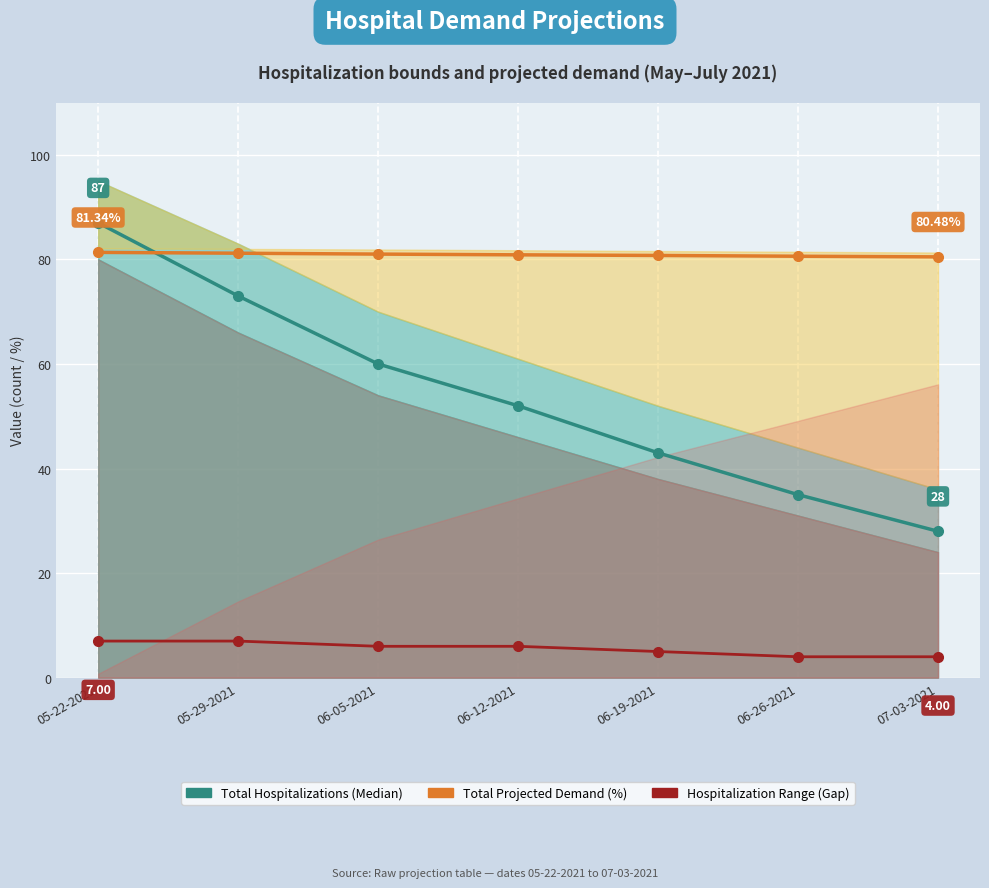

What is the label of the 2nd point from the right?

06-26-2021